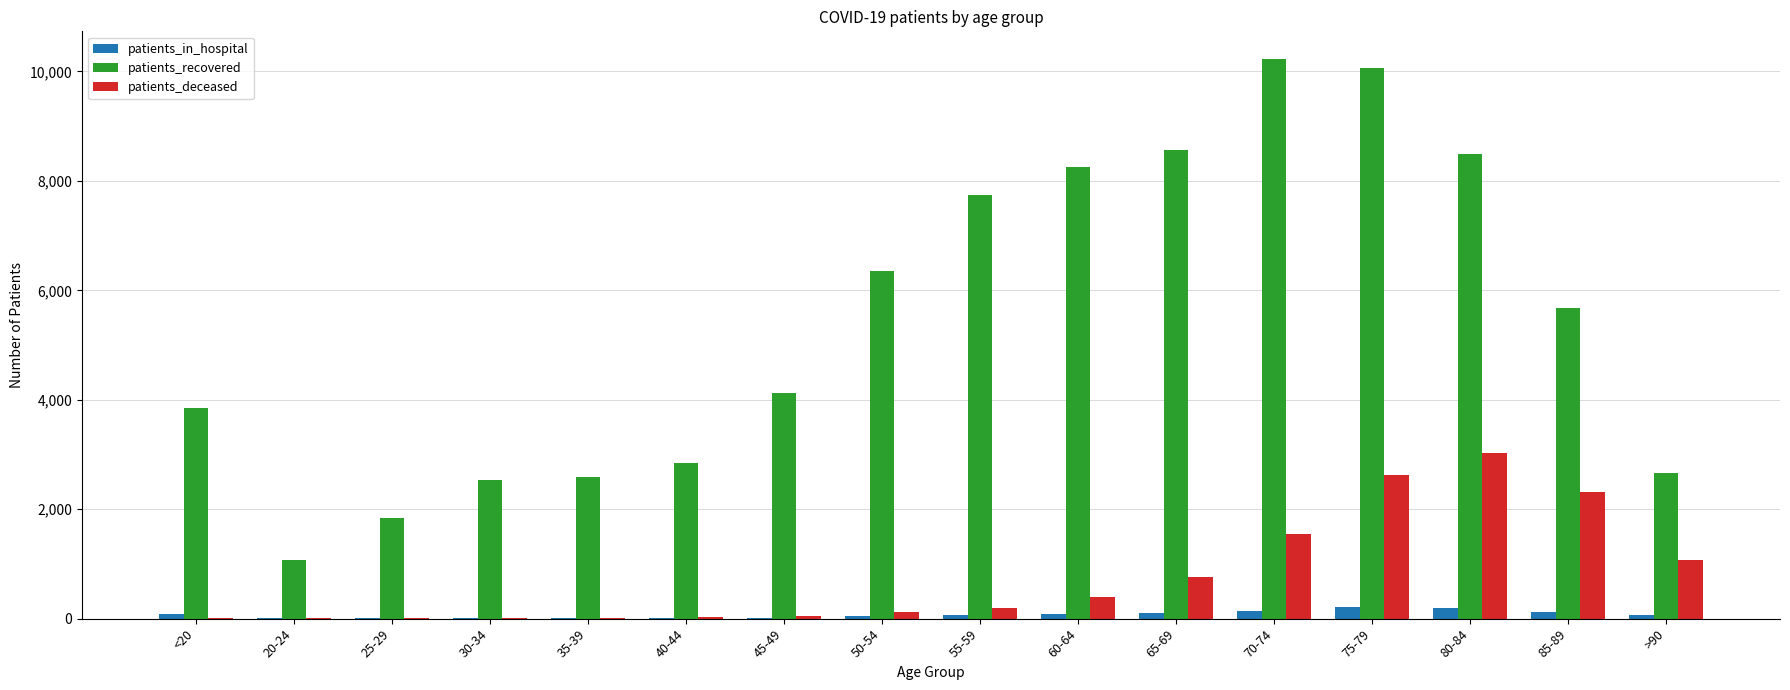

Read the patients_recovered value at 30-34.

2525